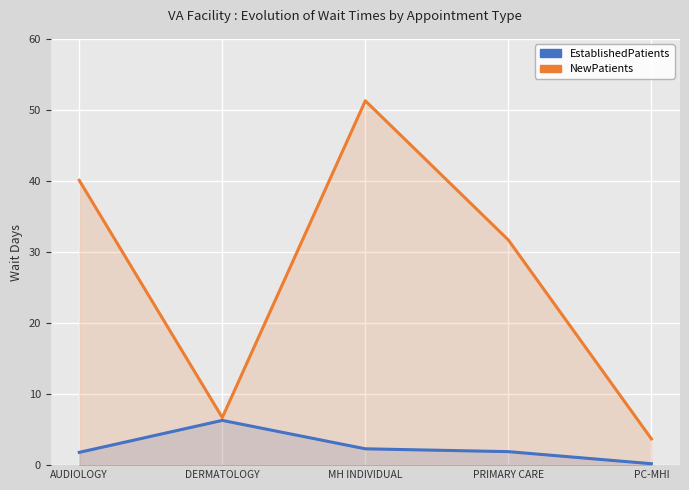

Reading right to left, extract all data points from this chart.

EstablishedPatients: 0.2	1.9	2.3	6.3	1.8
NewPatients: 3.7	31.7	51.3	6.7	40.1